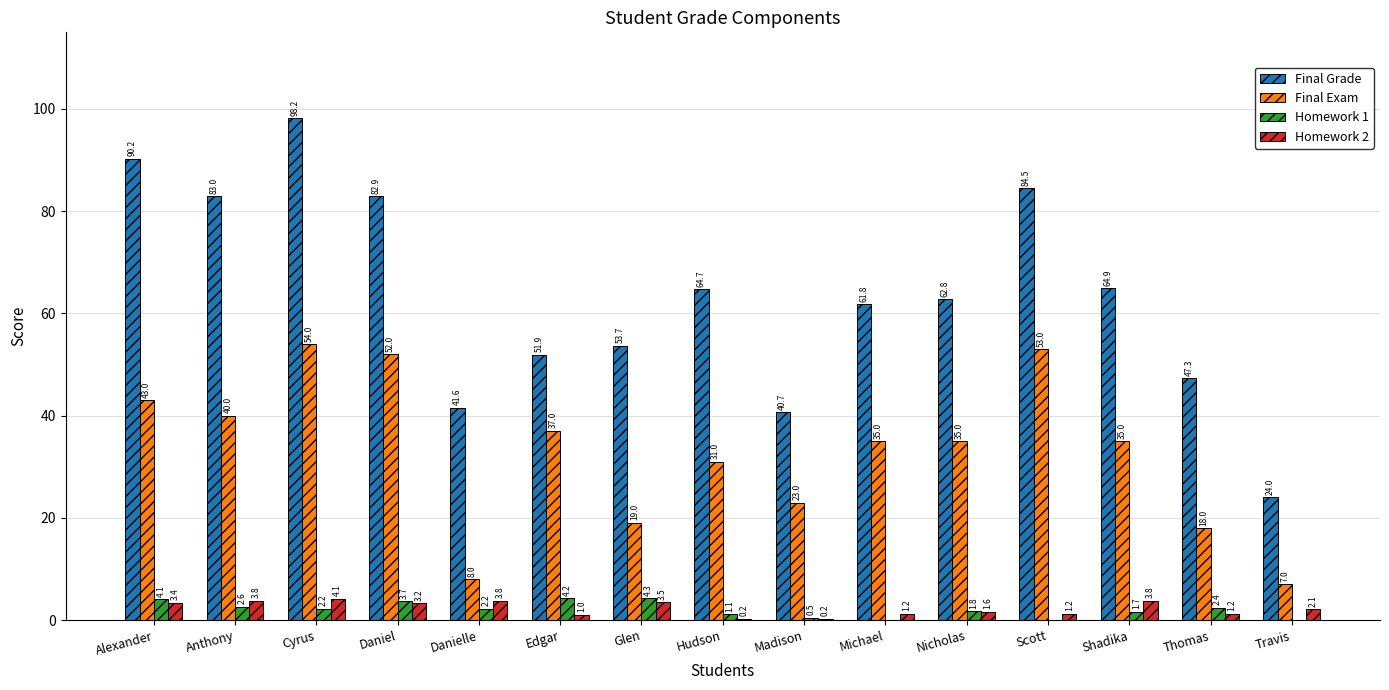

Where does the Final Exam series first go above 35?

Alexander